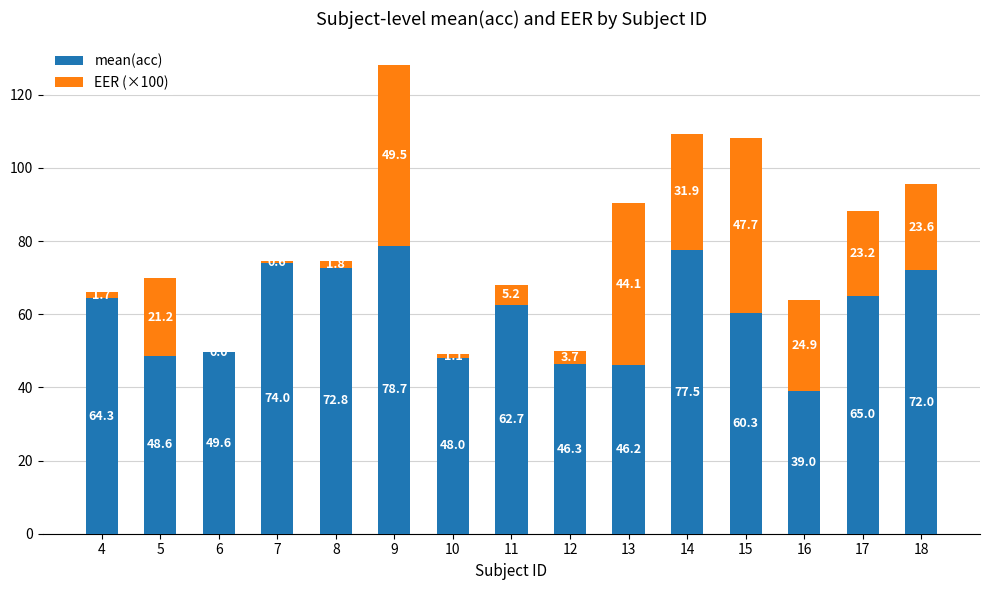

How many series are shown in this chart?

2